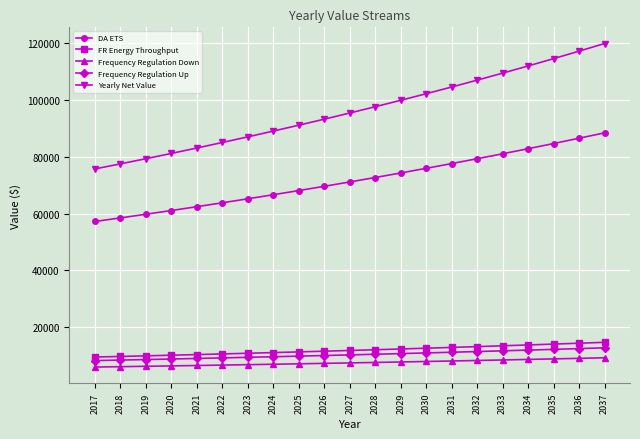

How many lines are shown in the chart?

5